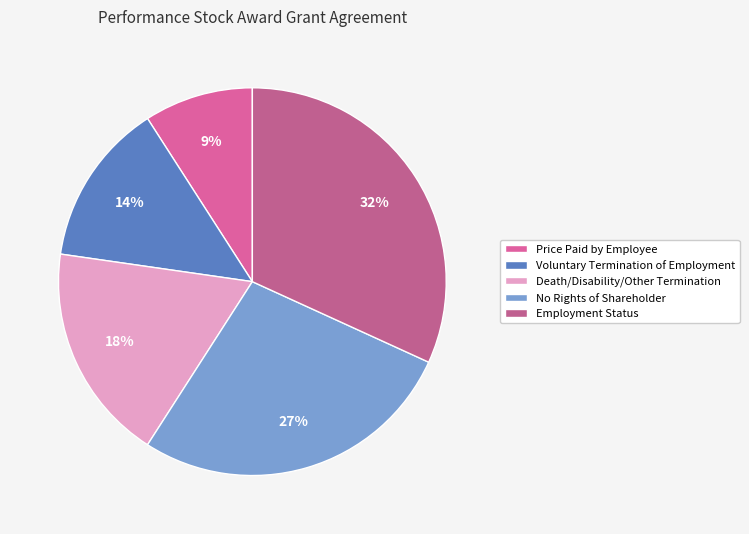

Does Employment Status represent more than half of the total?

No